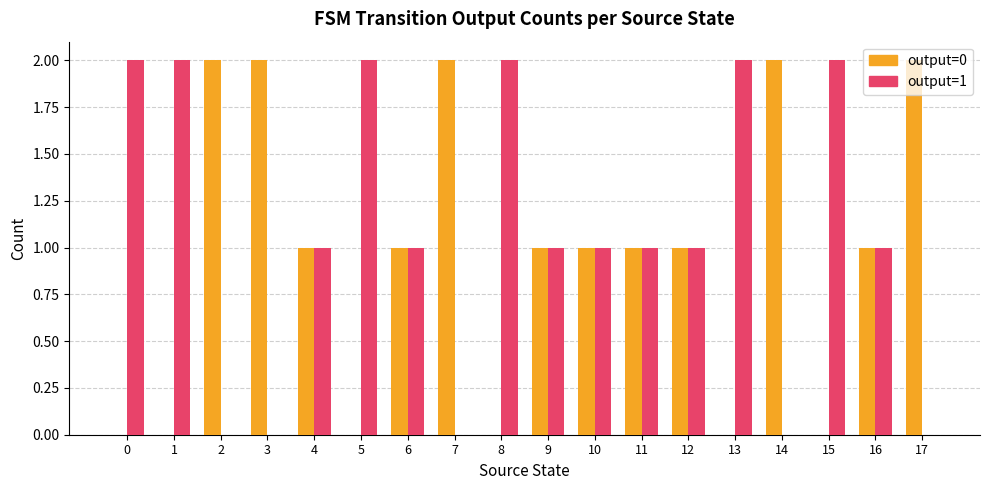

Are the bars horizontal?

No